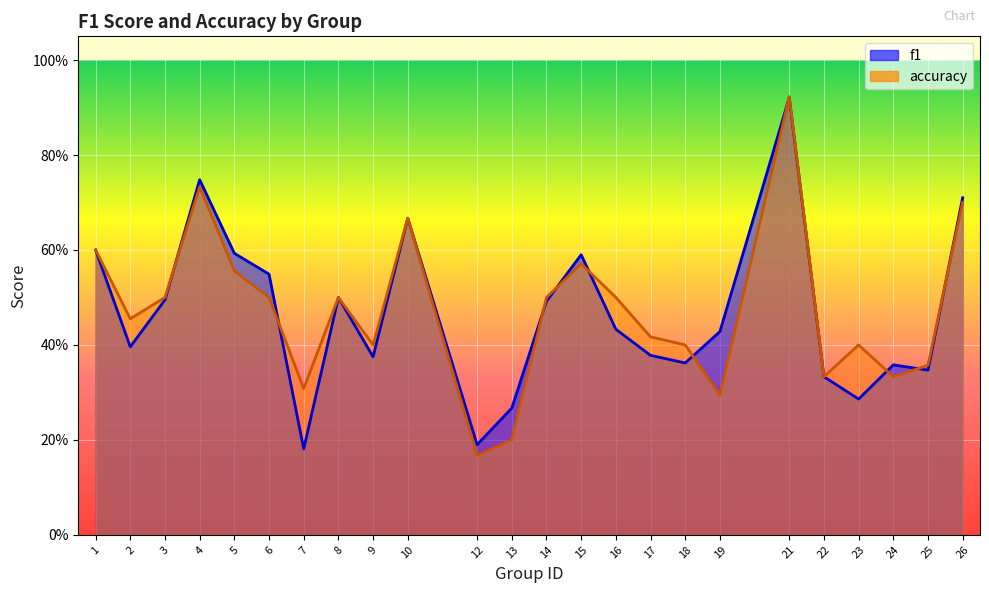

After their last crossing, which series has the higher values: accuracy or f1?

f1